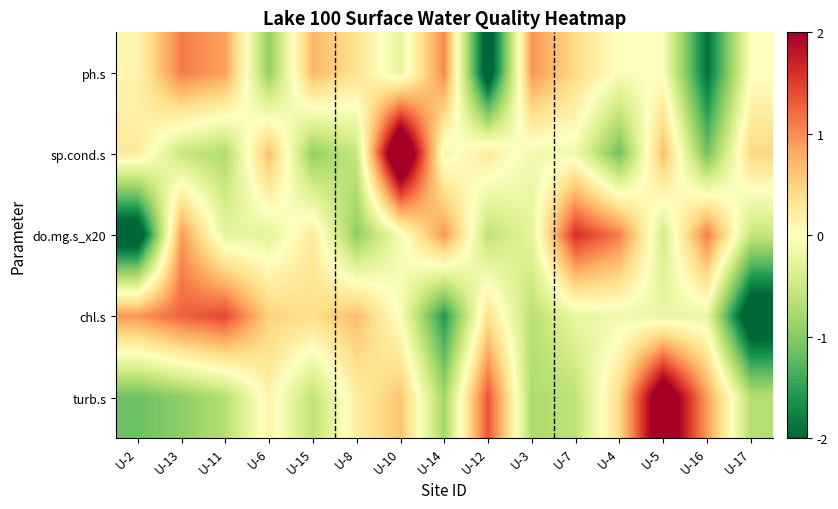

Which series changed the most between U-11 and U-17?

chl.s